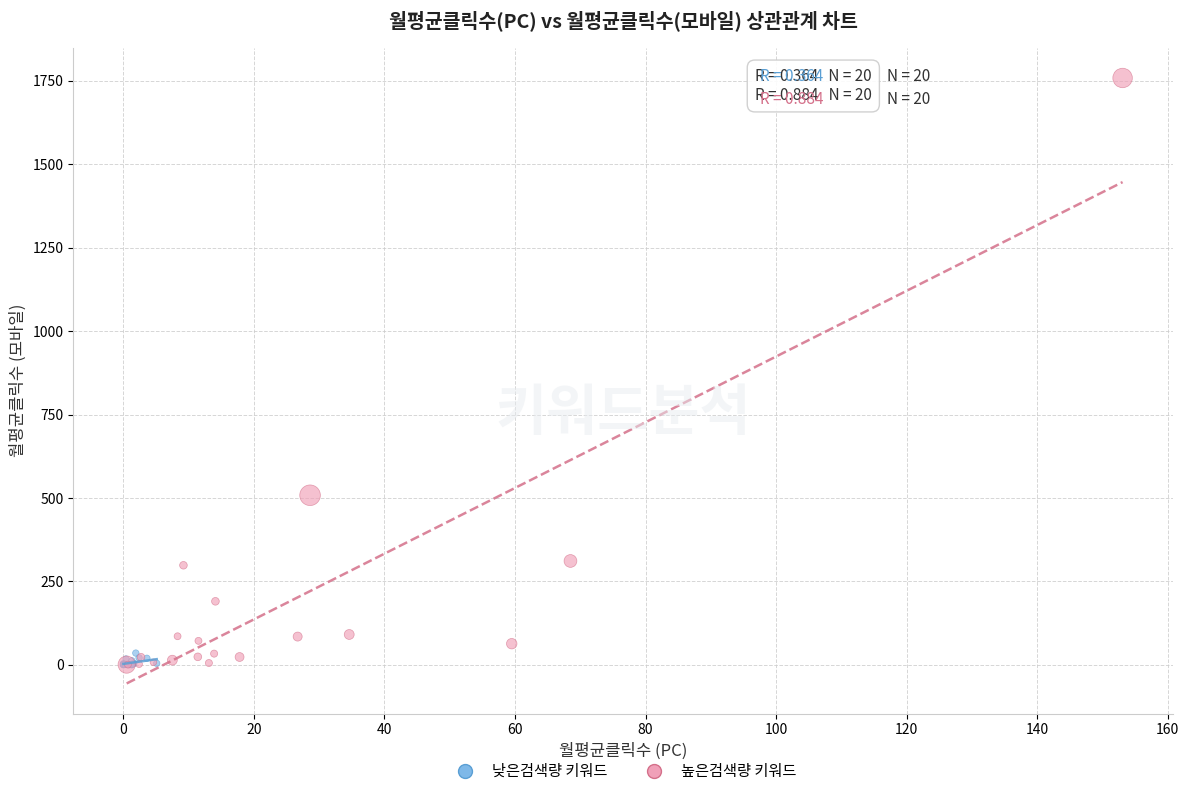

Which series reaches the maximum Y coordinate?

높은검색량 키워드